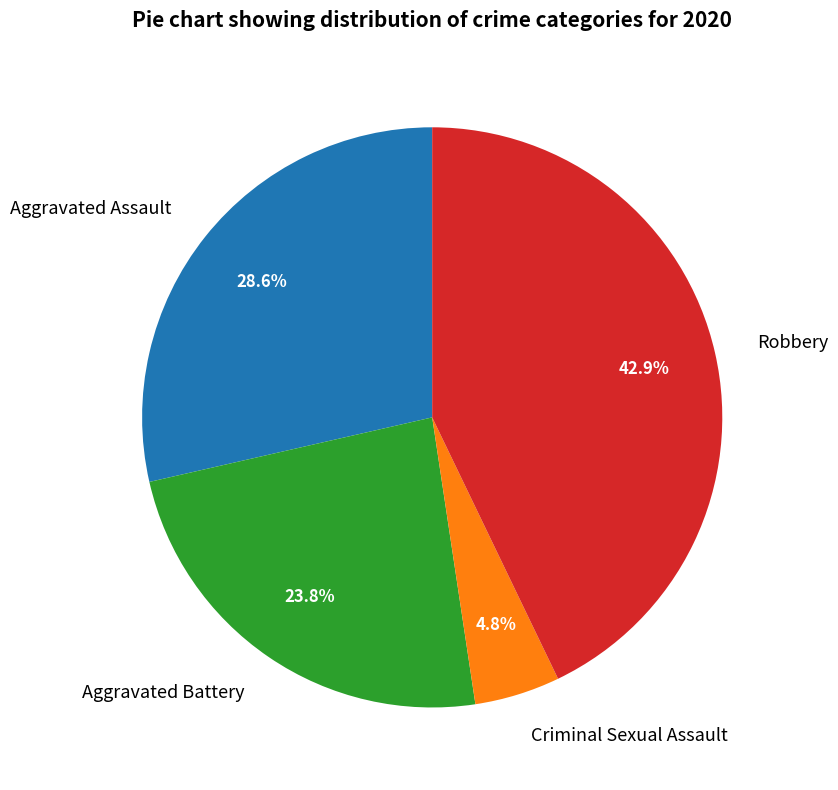

Between Aggravated Battery and Aggravated Assault, which is larger?

Aggravated Assault